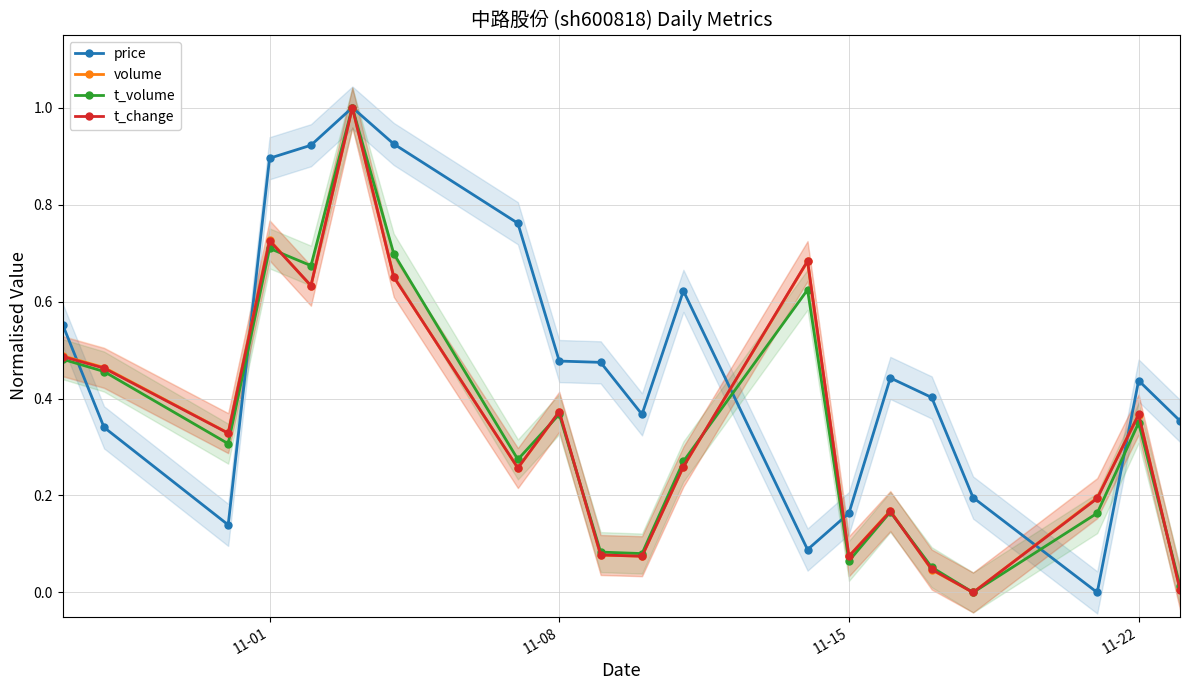

What is the maximum value for t_volume?

1.0